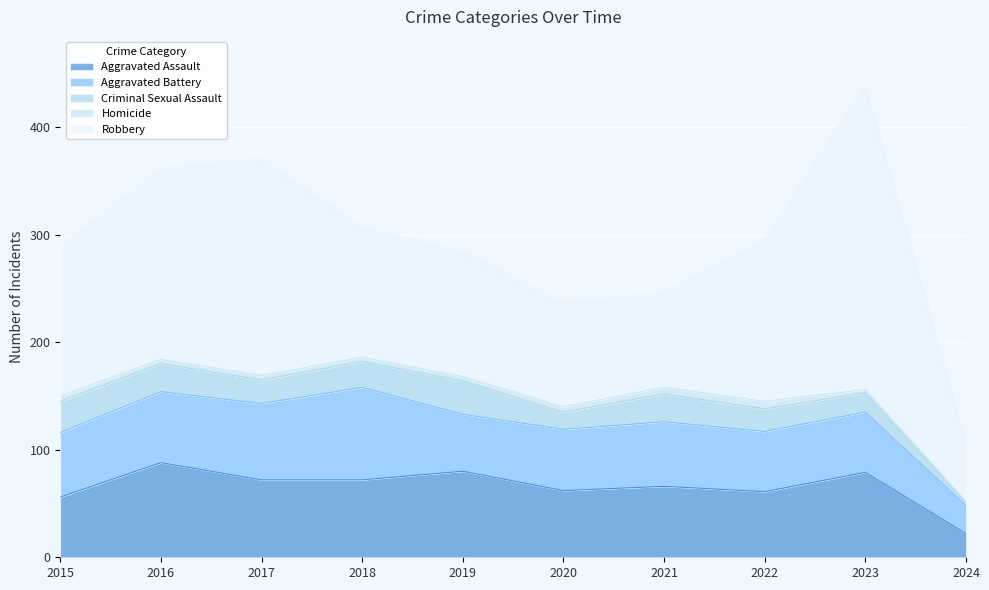

List the labels in order of Robbery value, smallest first.

2024, 2021, 2020, 2019, 2018, 2015, 2022, 2016, 2017, 2023